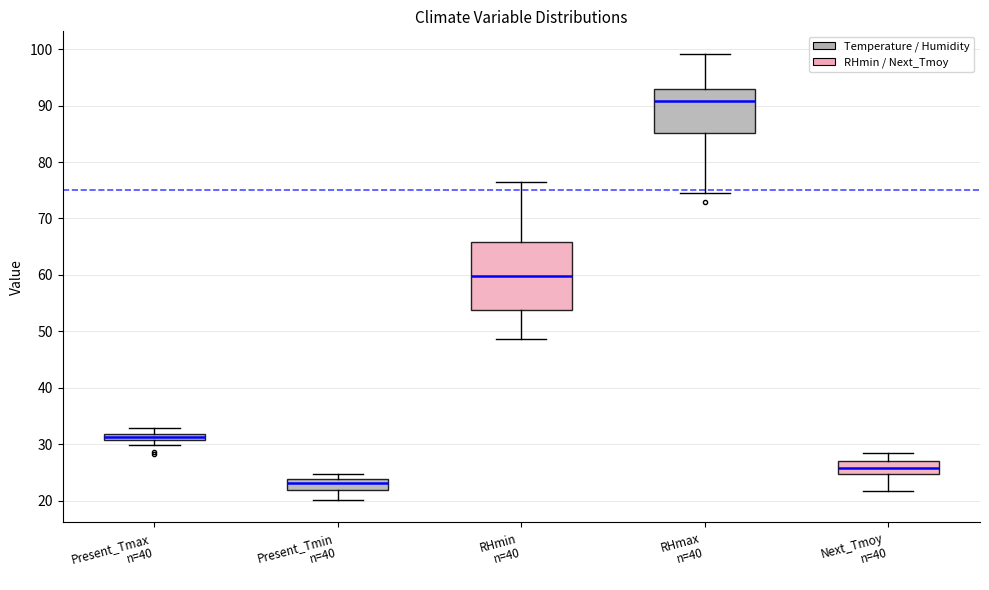

Where does the median line of the box for Next_Tmoy n=40 sit on the y-axis? The values are not printed on the chart, so give them approximately, as read against the axis.

26